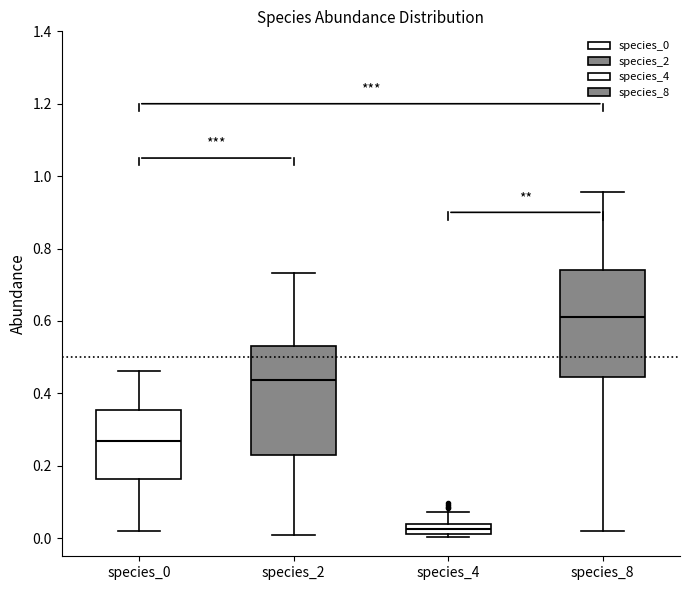

Where is the upper edge of the box for species_4 on the y-axis? The values are not printed on the chart, so give them approximately, as read against the axis.

0.04